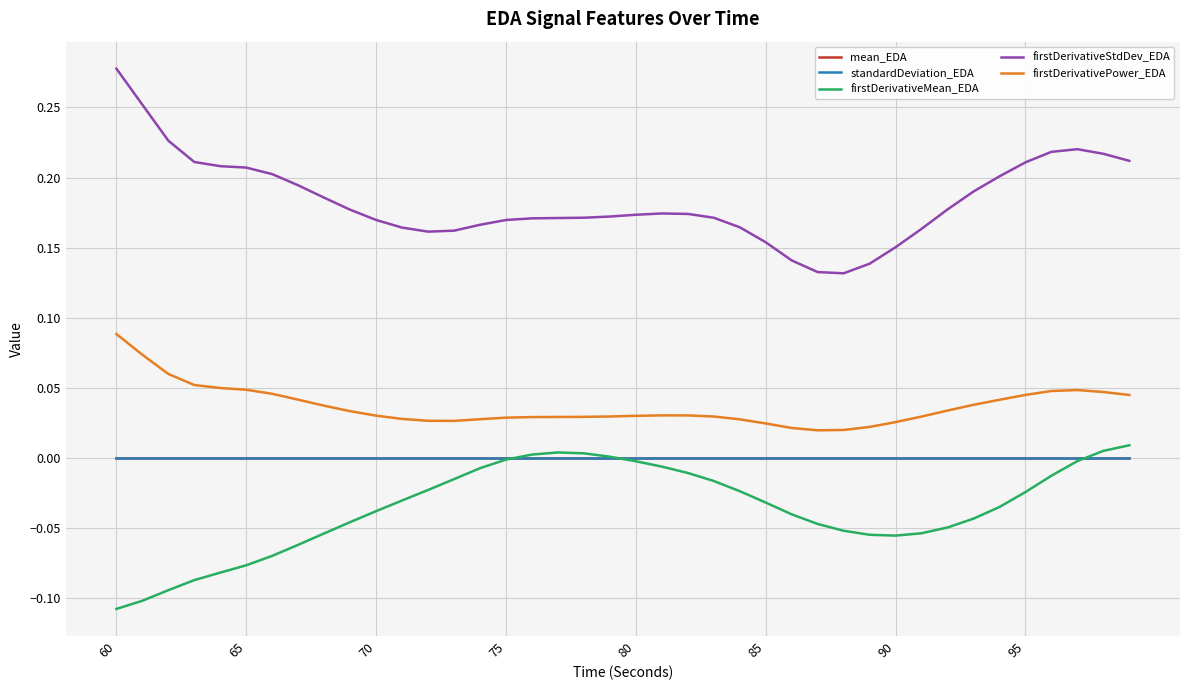

True or false: firstDerivativeStdDev_EDA and firstDerivativeMean_EDA intersect in this chart.

False